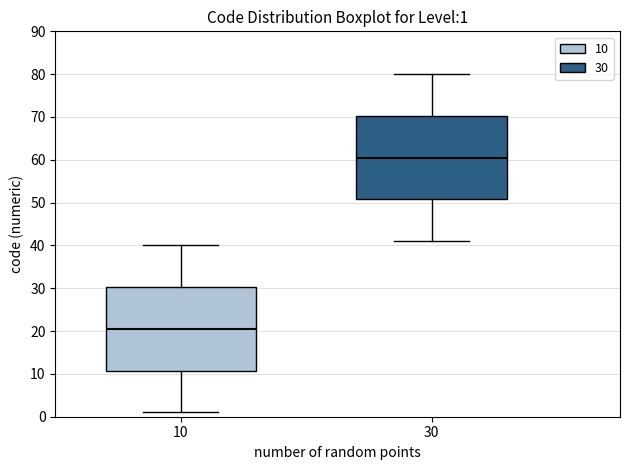

Which box has the lowest median line?

10